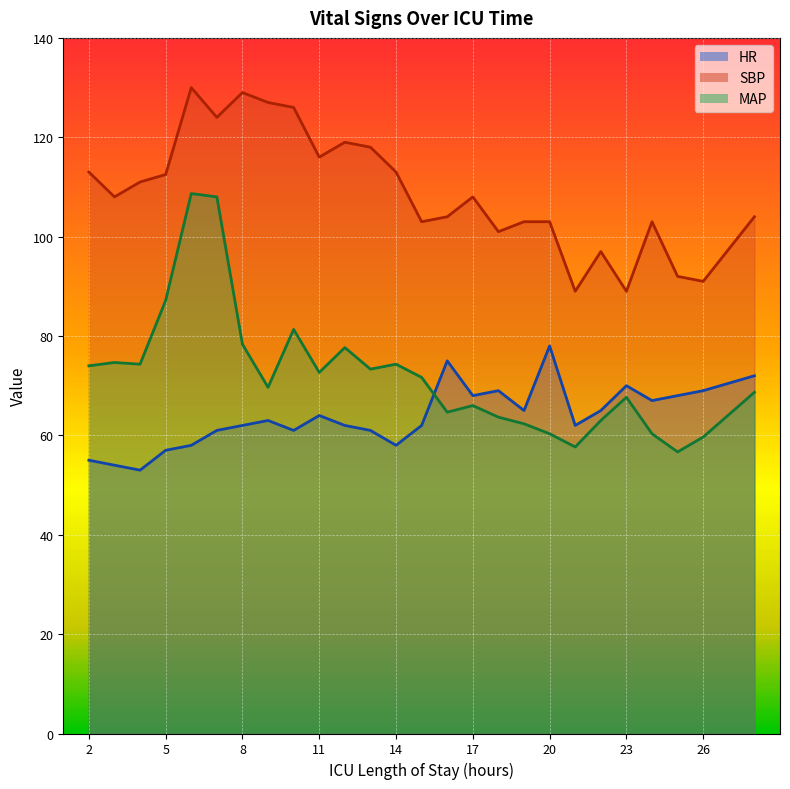

True or false: MAP and SBP cross at least once.

False